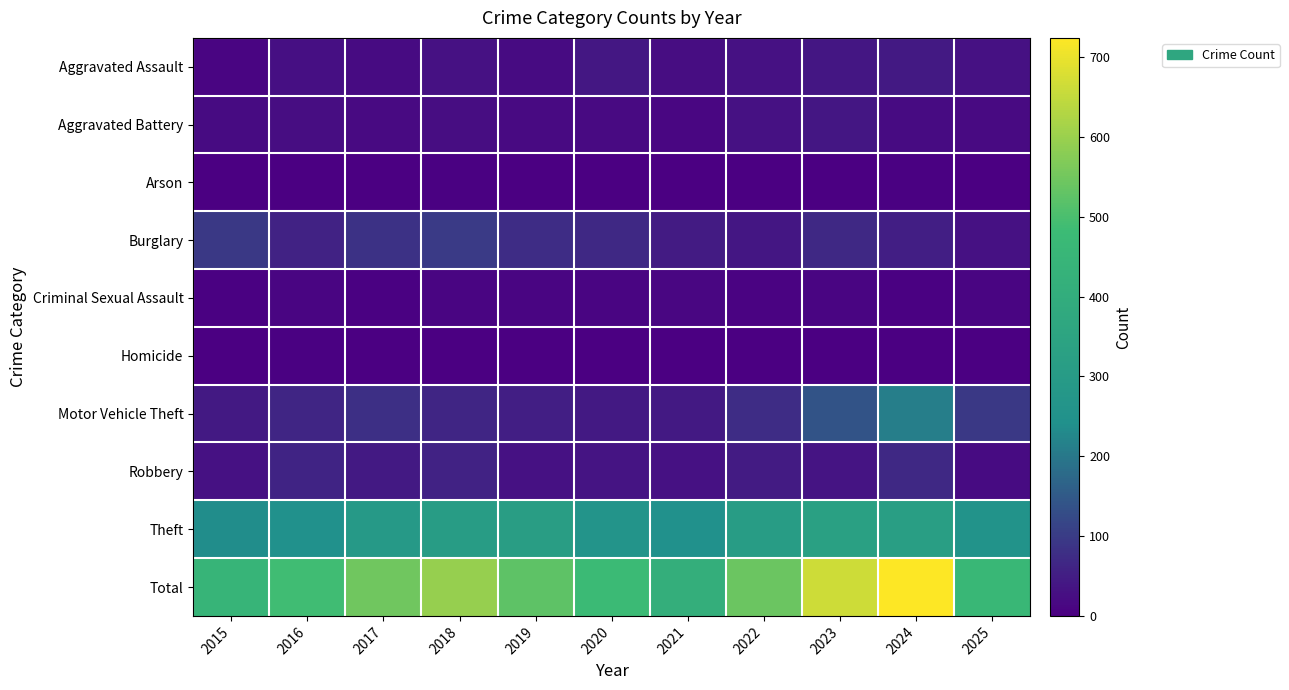

At how many categories does at least one series exceed 650?

2